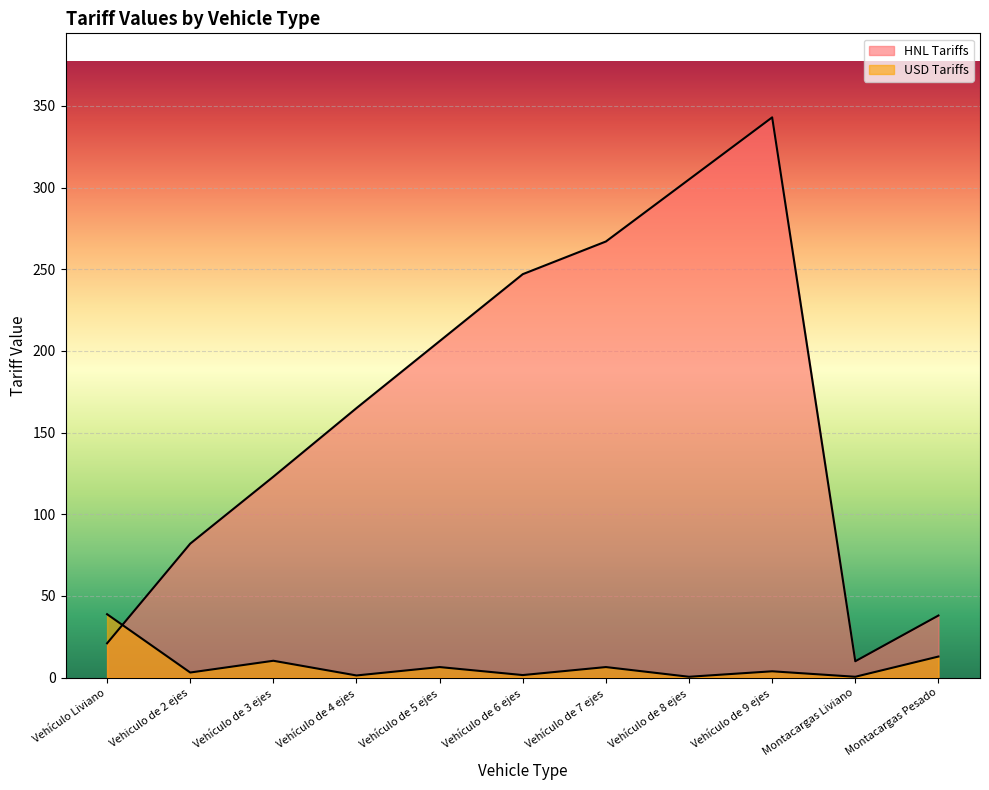

What is the difference between the USD Tariffs values at Vehículo de 4 ejes and Vehículo de 5 ejes?

5.1